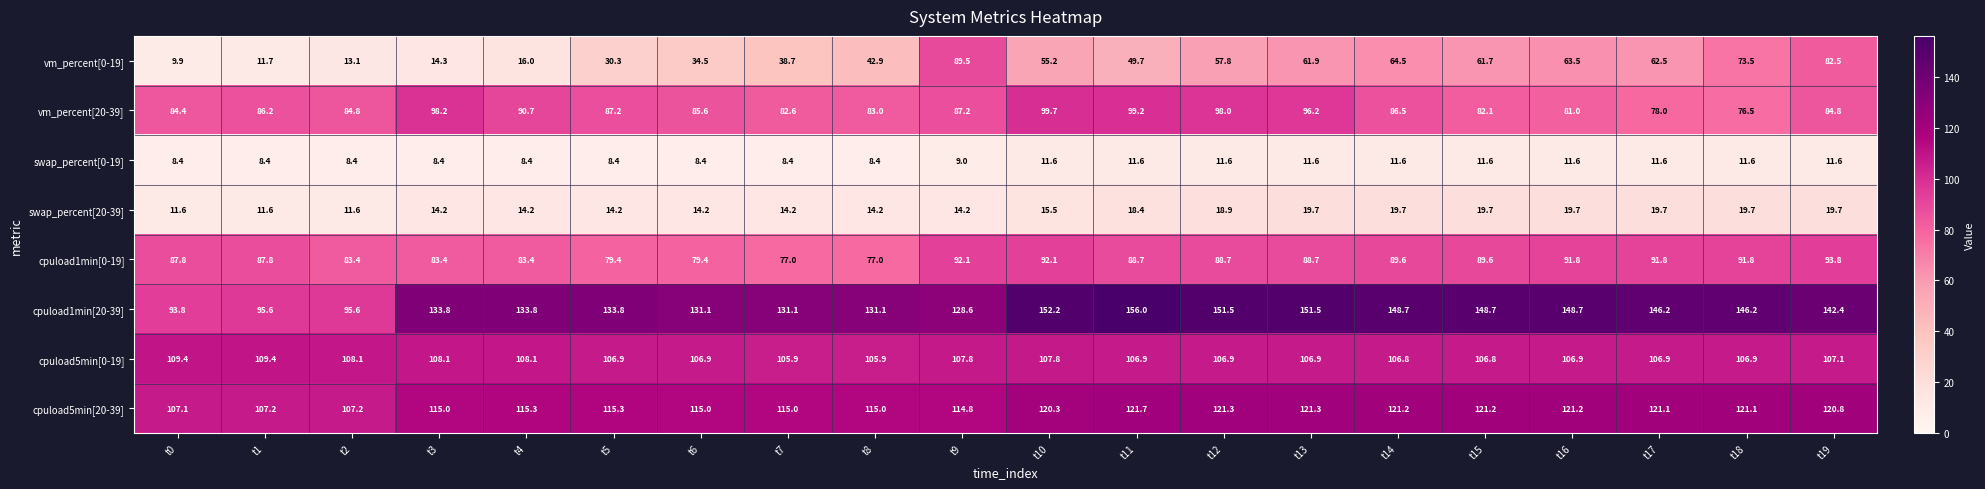

Rank the series by their maximum value, from highest to lowest.

cpuload1min[20-39], cpuload5min[20-39], cpuload5min[0-19], vm_percent[20-39], cpuload1min[0-19], vm_percent[0-19], swap_percent[20-39], swap_percent[0-19]